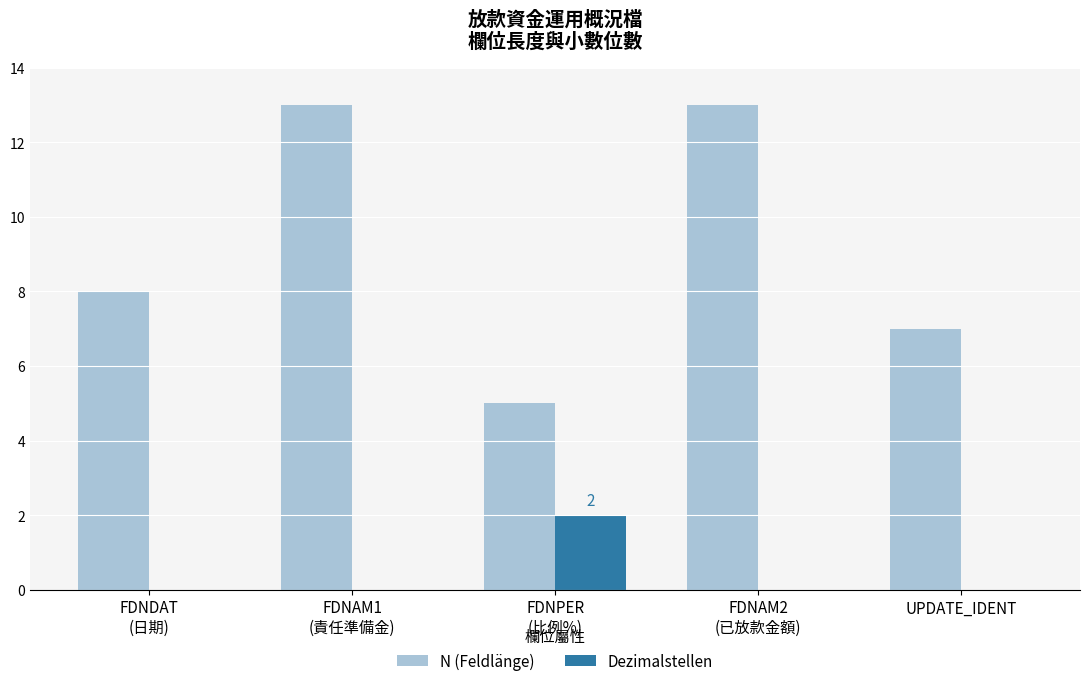

Count the number of categories in the chart.

5